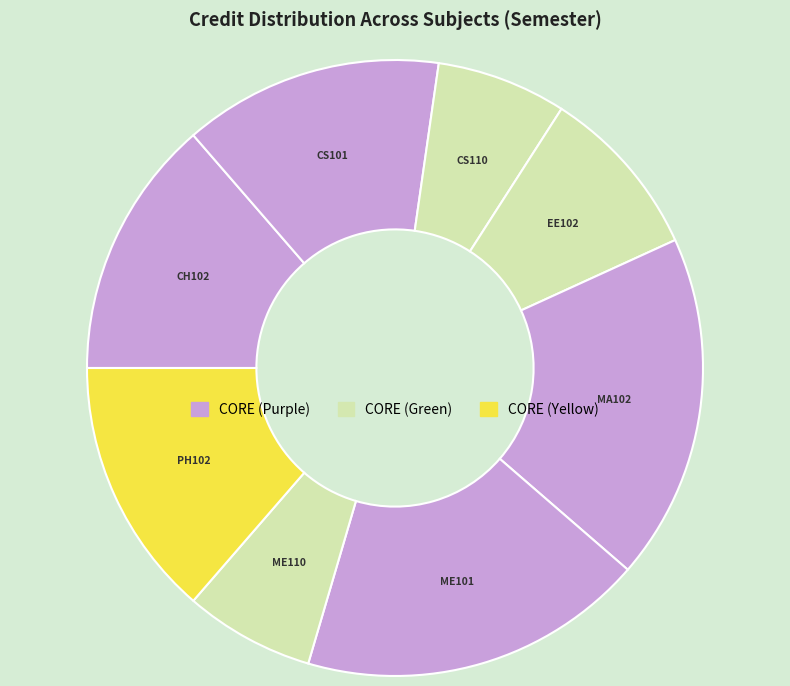

Which slice is the largest?

MA102